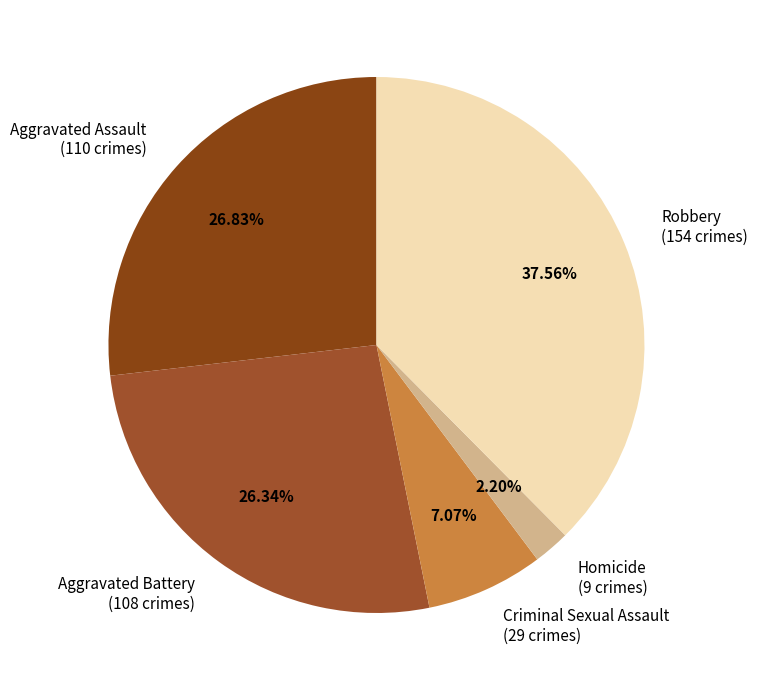

What percentage do Robbery and Aggravated Assault together represent?

64.4%